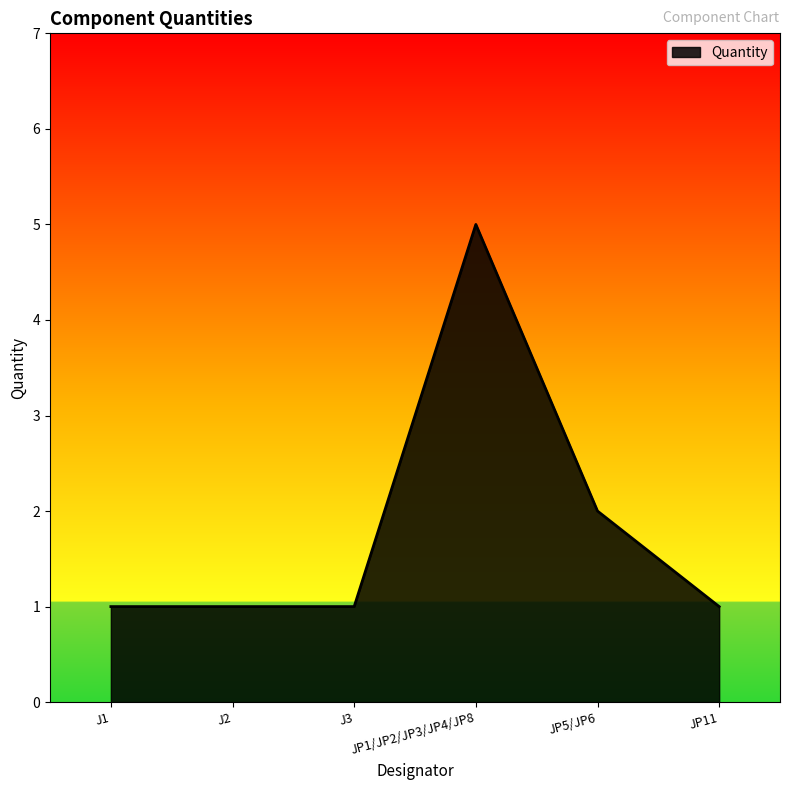

Reading left to right, what are all the values shown in this chart?

1	1	1	5	2	1